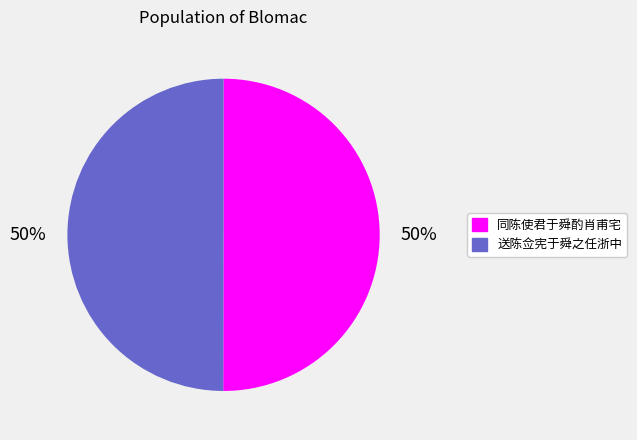

How many segments does this pie chart have?

2